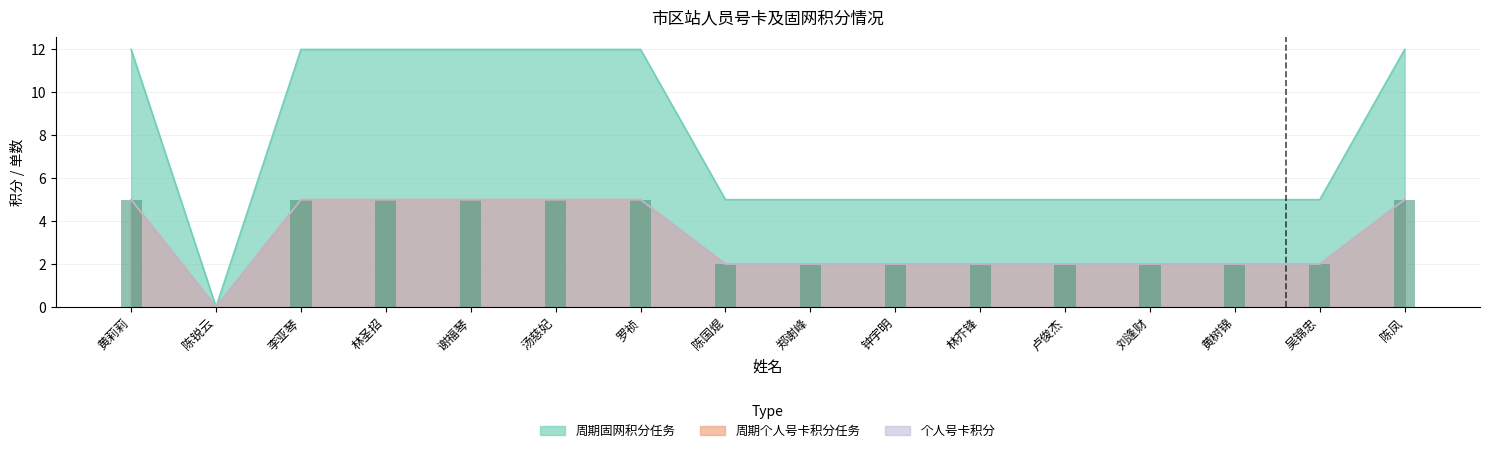

What is the label of the 16th bar from the left?

陈凤